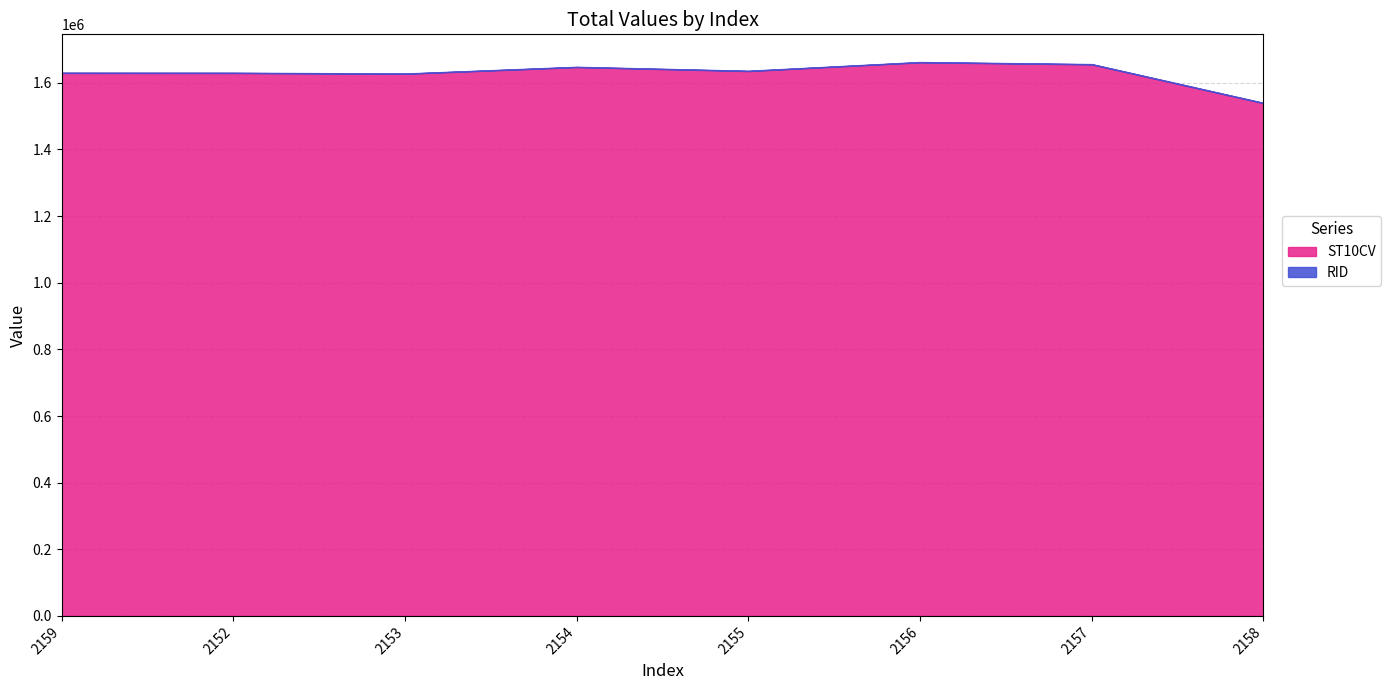

Reading left to right, list all the values displayed in this chart.

ST10CV: 2159=1629710	2152=1629570	2153=1627220	2154=1647340	2155=1635440	2156=1661710	2157=1655510	2158=1539200
RID: 2159=835	2152=835	2153=835	2154=835	2155=835	2156=835	2157=835	2158=835